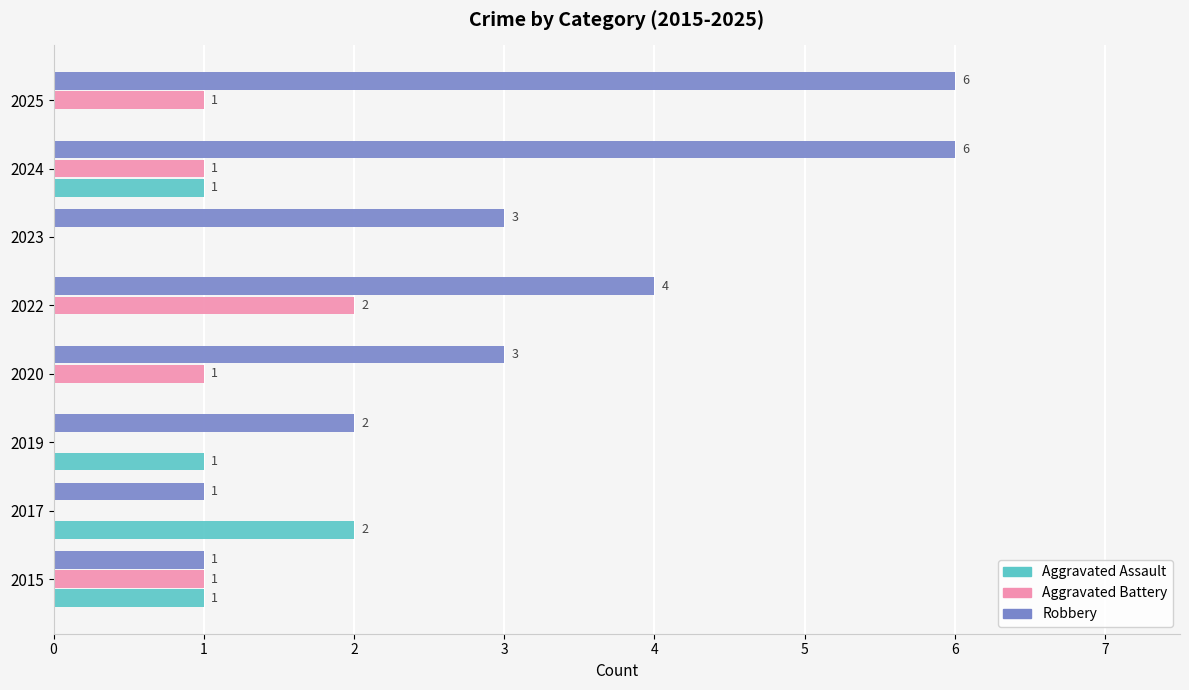

At which category is the sum across all series the highest?

2024